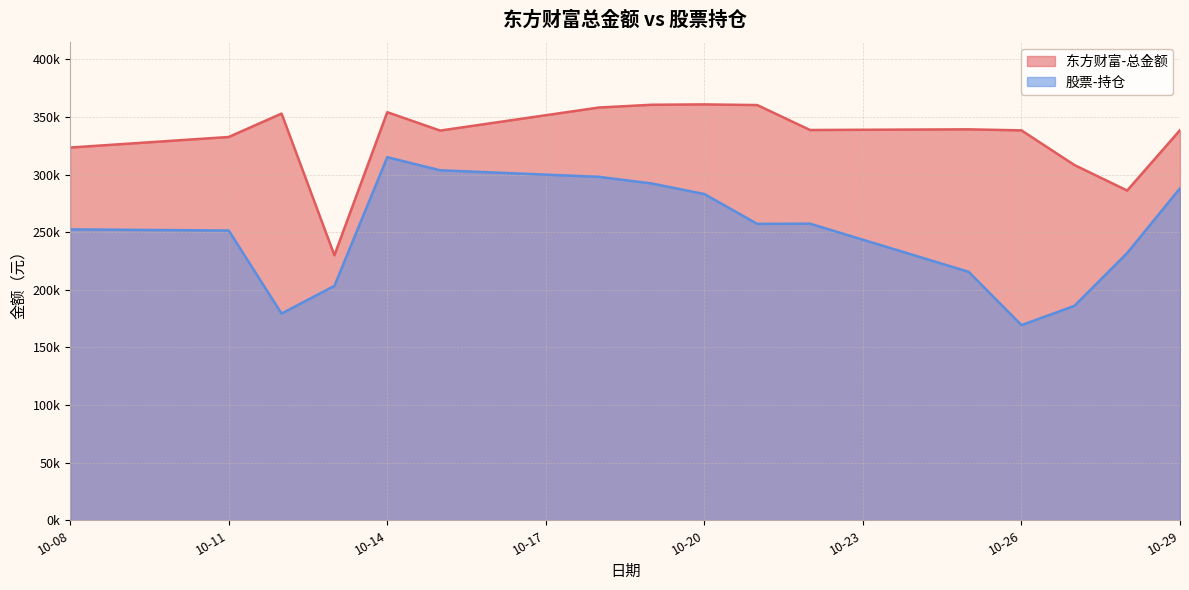

What are all the series names shown in the legend?

东方财富-总金额, 股票-持仓